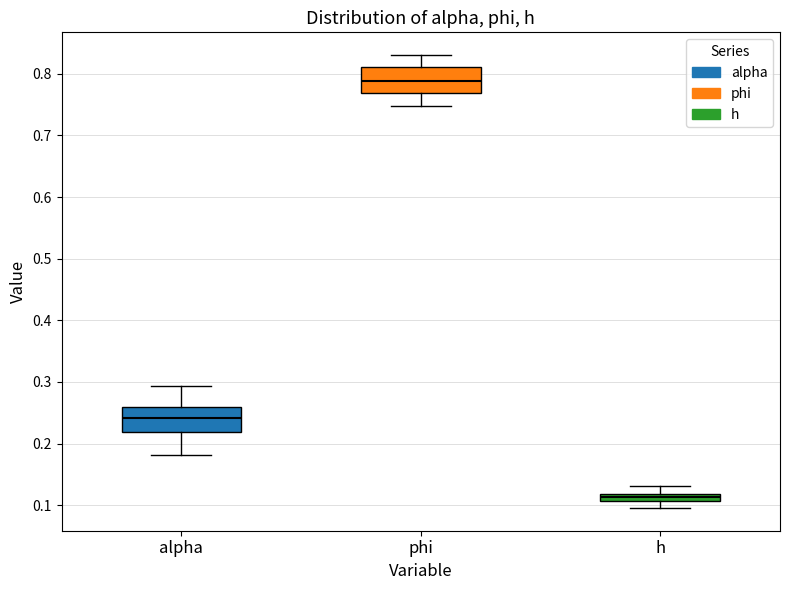

Which box has the lowest median line?

h